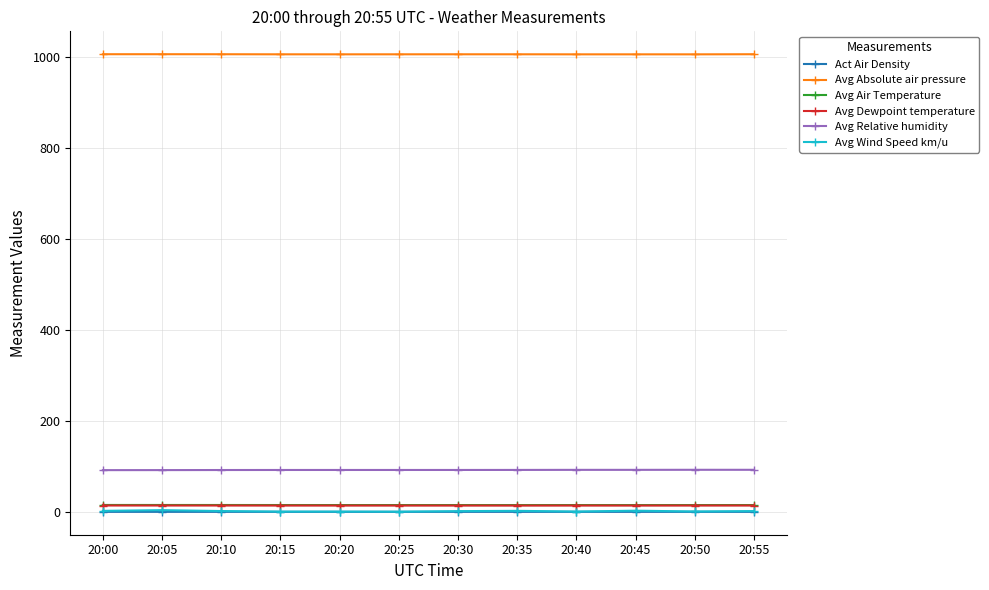

Which series has the largest range (max minus min)?

Avg Wind Speed km/u